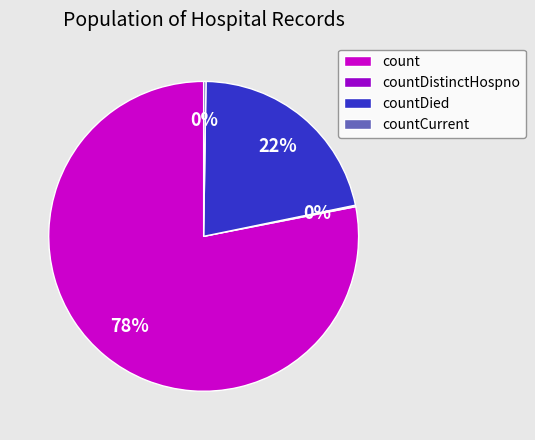

Is it true that countDied is 22% of the pie?

True